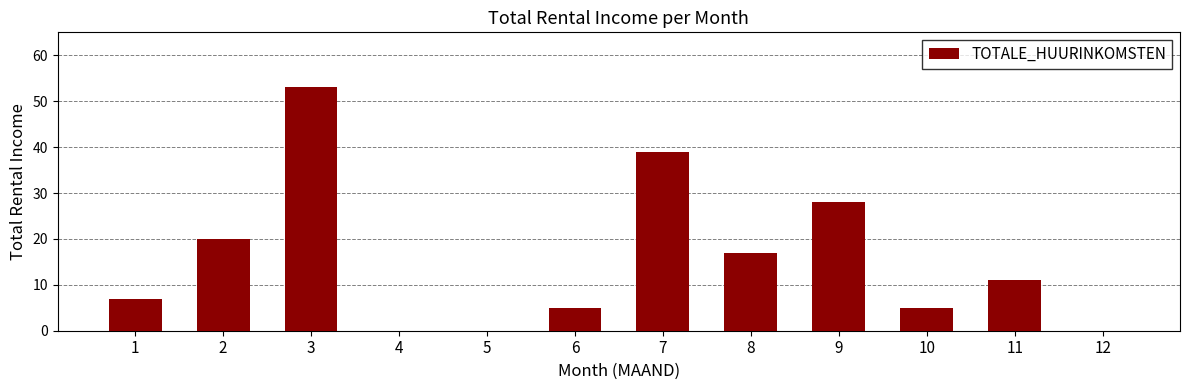

Reading left to right, extract all data points from this chart.

1=7	2=20	3=53	4=0	5=0	6=5	7=39	8=17	9=28	10=5	11=11	12=0